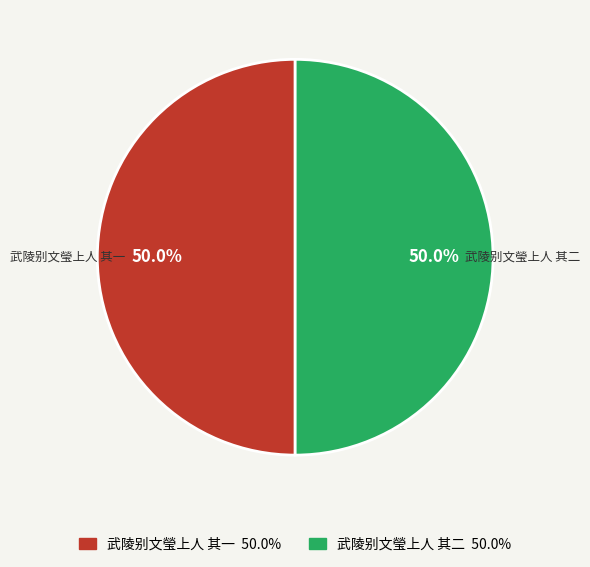

What percentage is the 武陵别文瑩上人 其二 slice, to the nearest percent?

50%